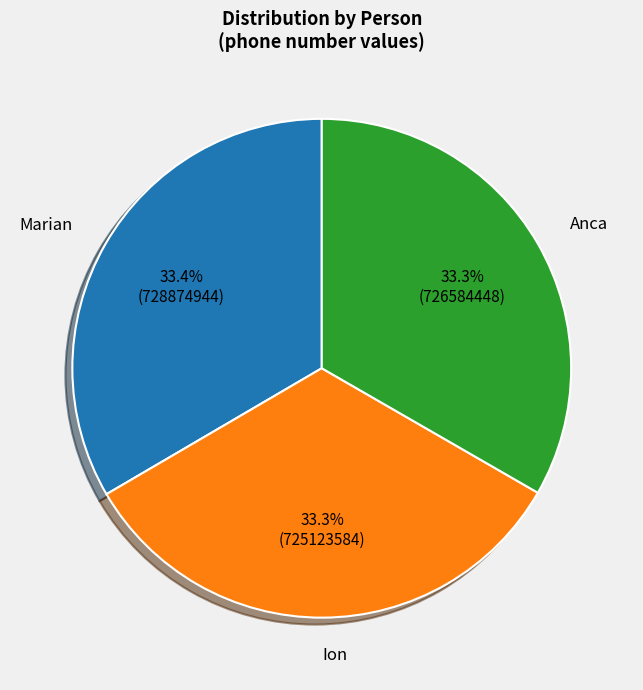

Count the number of slices in the pie.

3